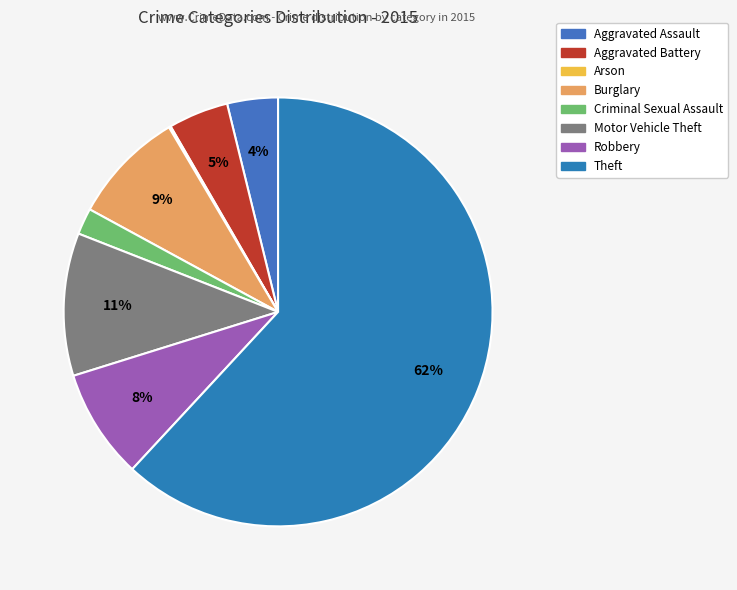

What is the change in value from Aggravated Battery to Criminal Sexual Assault?

-36